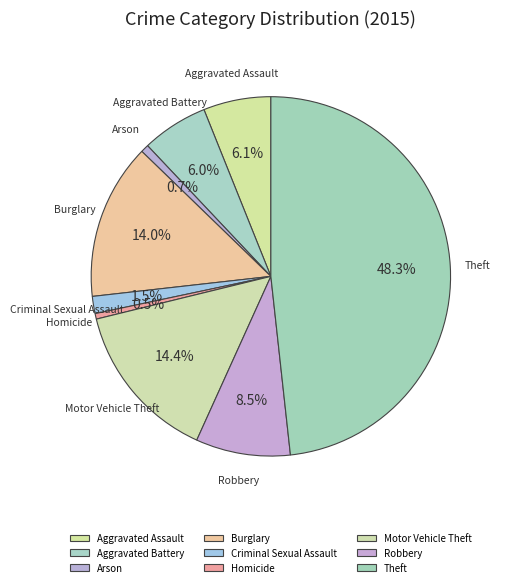

Count the number of slices in the pie.

9